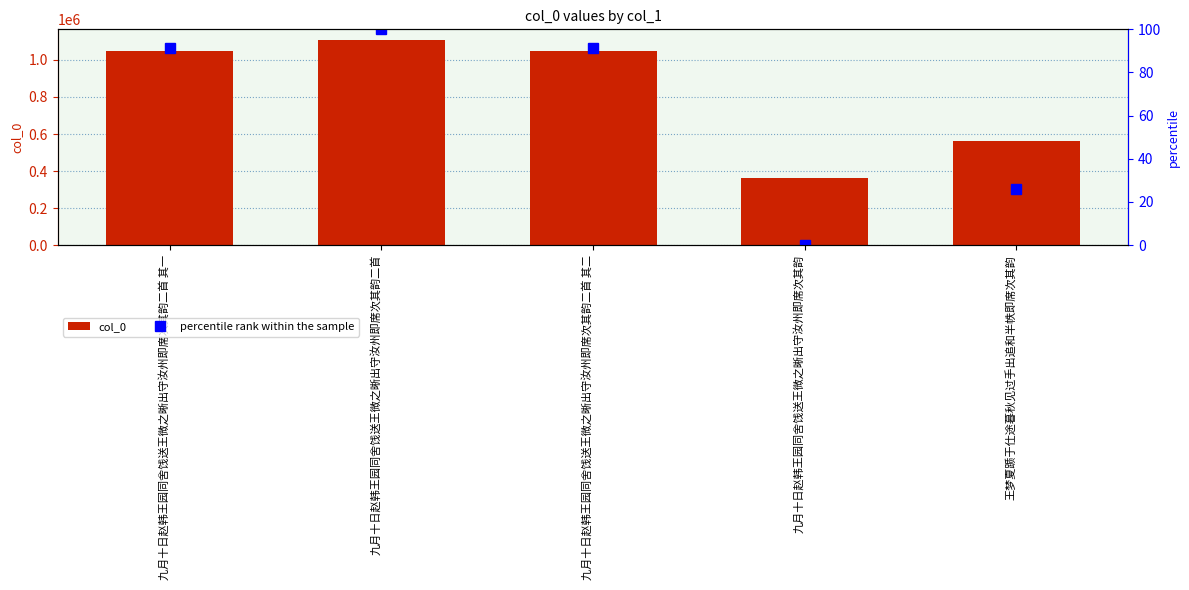

Are the bars grouped side by side (vs. stacked)?

Yes